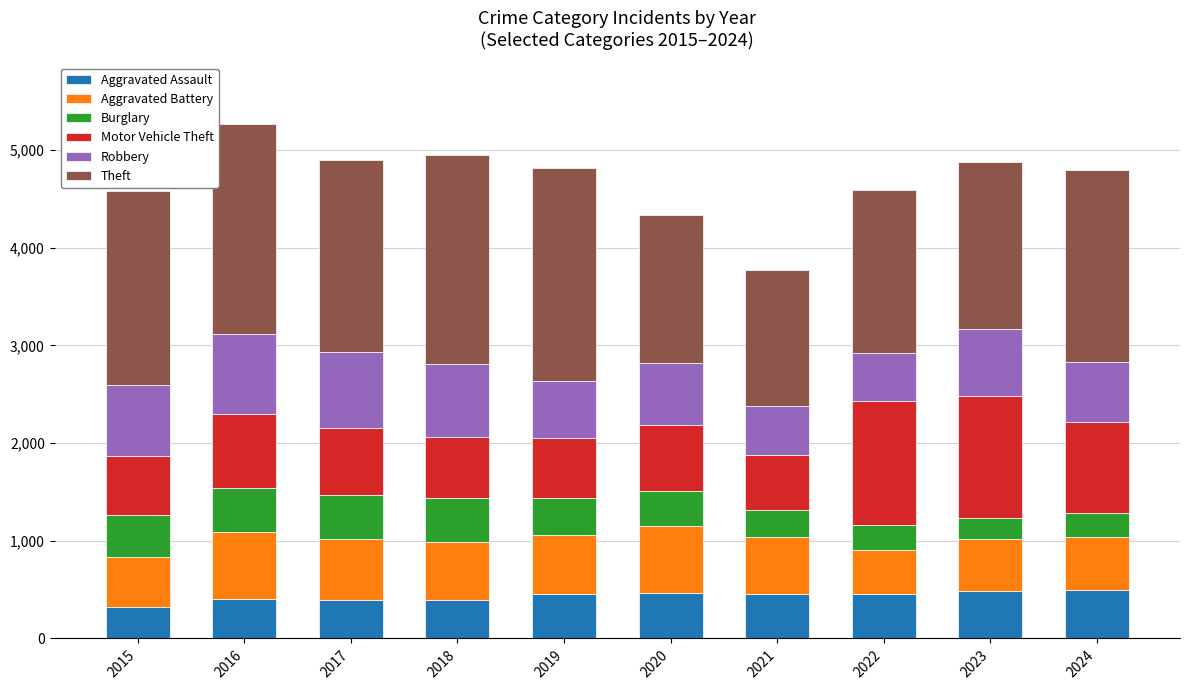

Is it true that Aggravated Assault equals 691 at 2018?

False